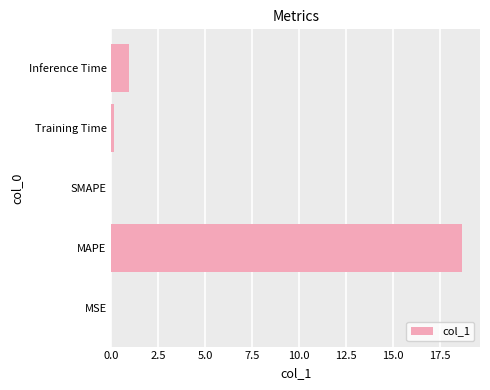

How many distinct data groups are displayed?

1